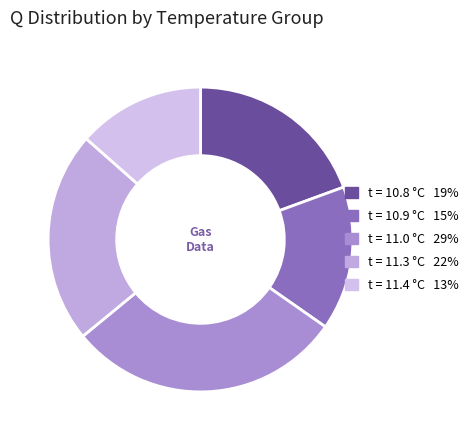

How many segments does this pie chart have?

5